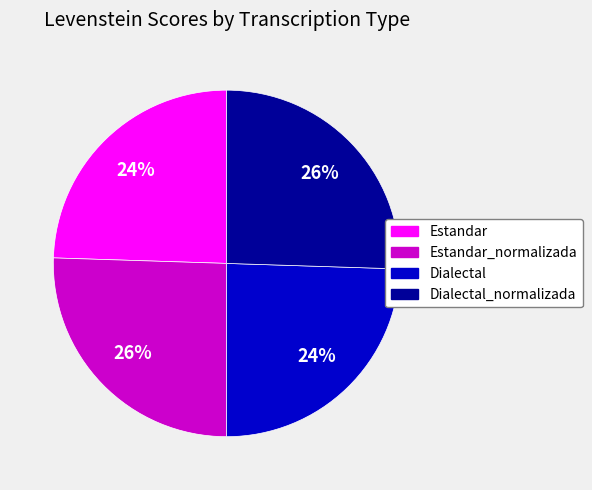

To the nearest percent, what is the average slice percentage?

25%